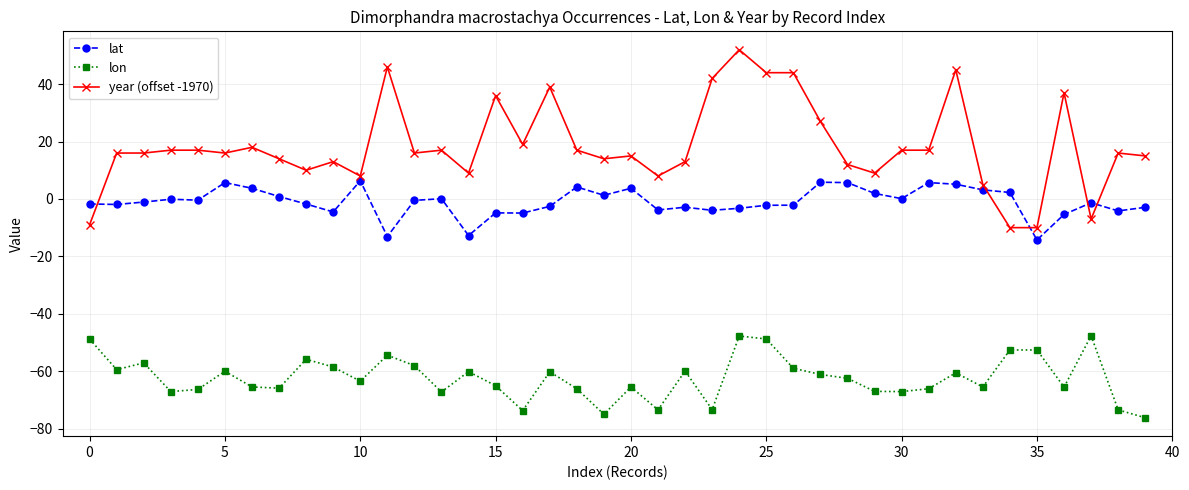

Which series has the largest total across all categories?

year (offset -1970)